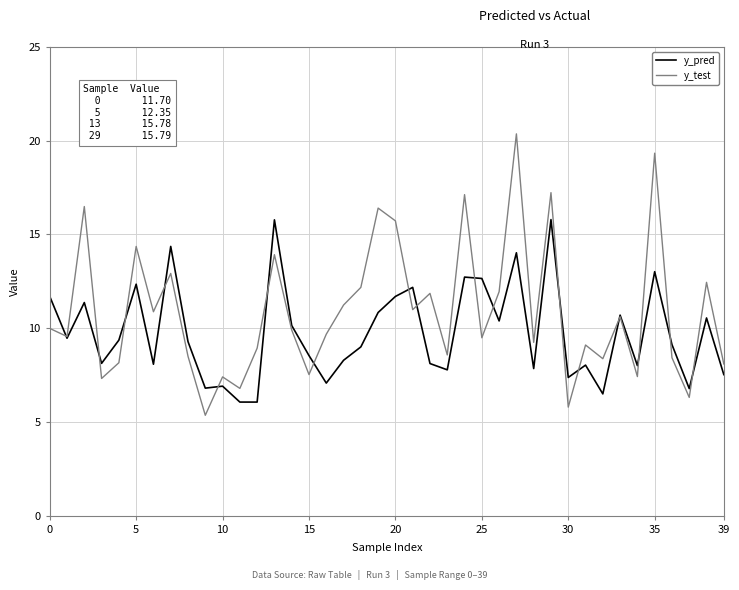

Rank the series by their average value, from lowest to highest.

y_pred, y_test